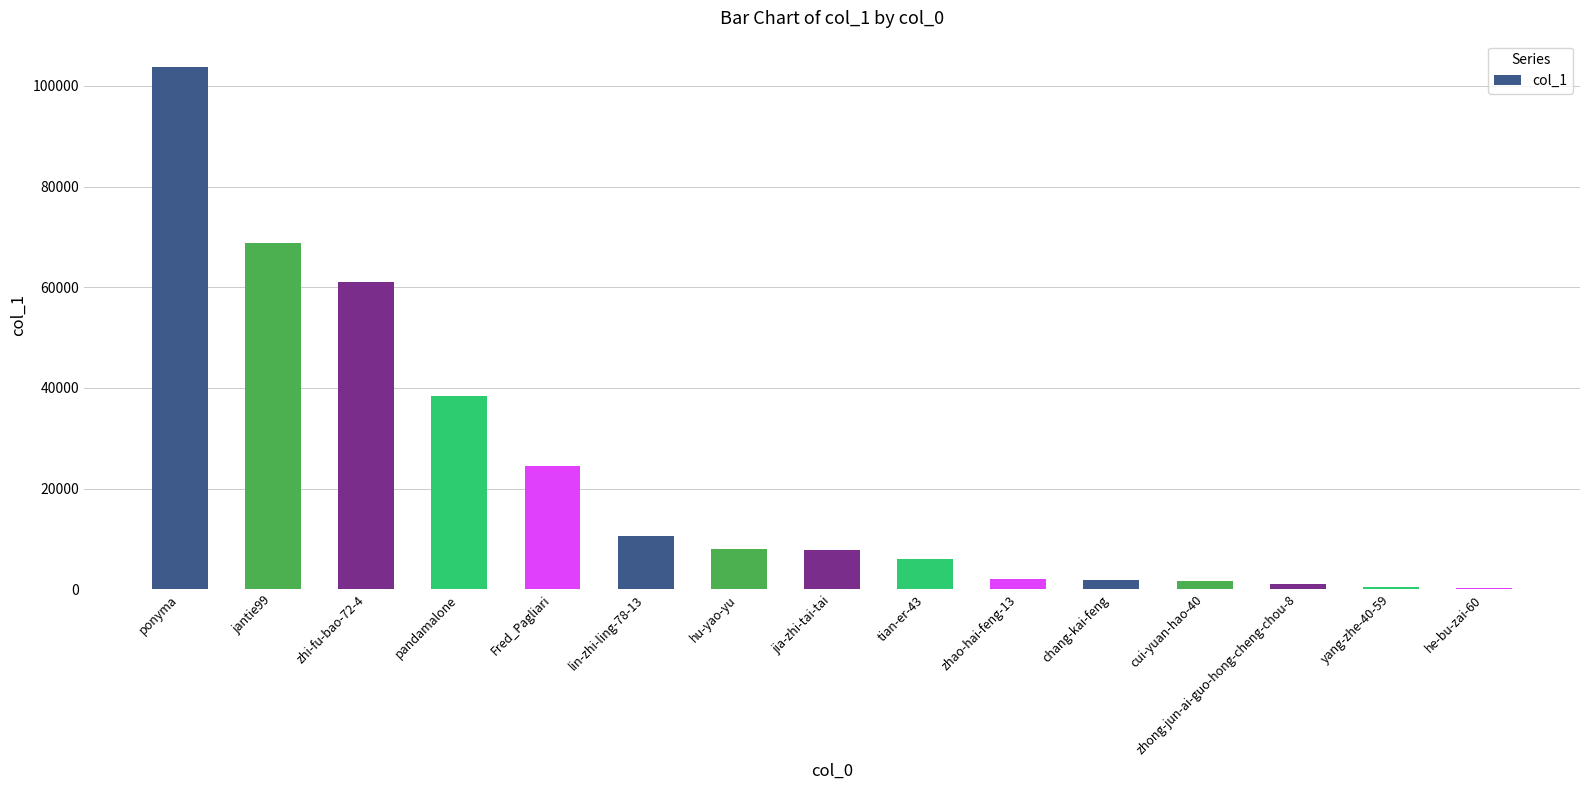

Which has a higher value, chang-kai-feng or hu-yao-yu?

hu-yao-yu